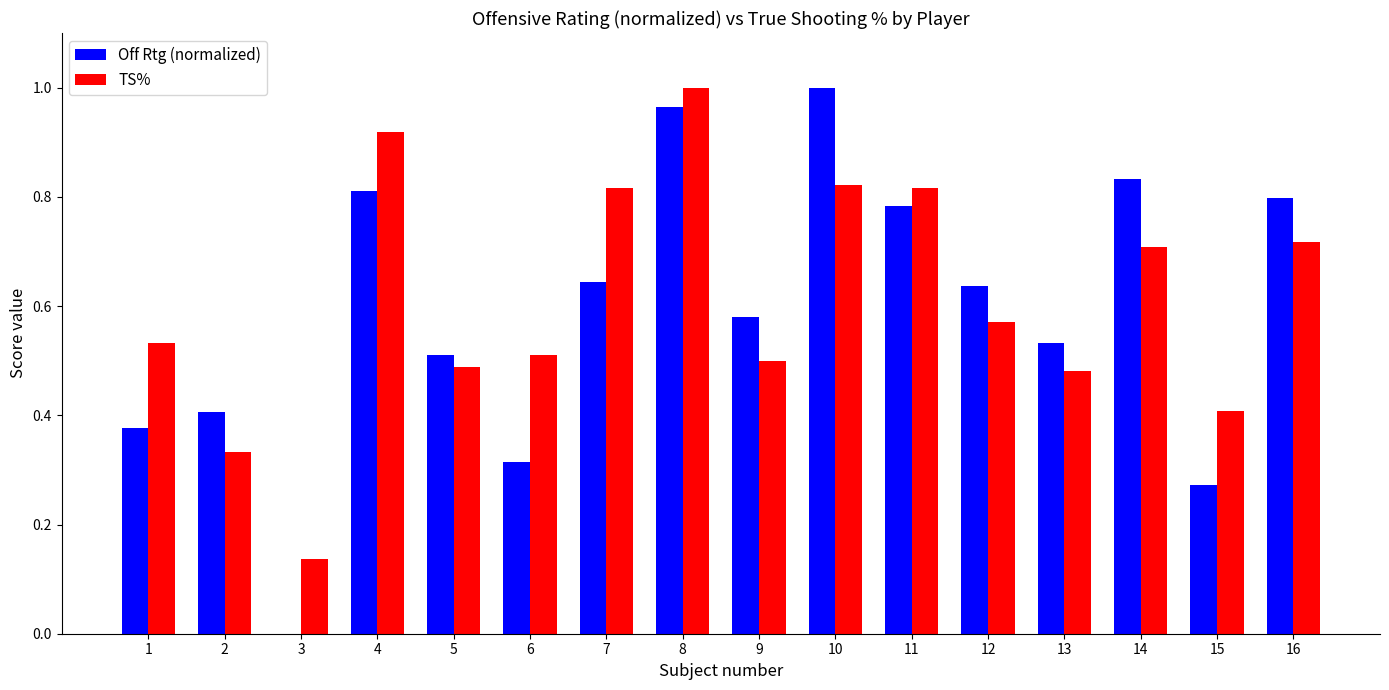

Is it true that Off Rtg (normalized) equals 0.8 at 11?

True